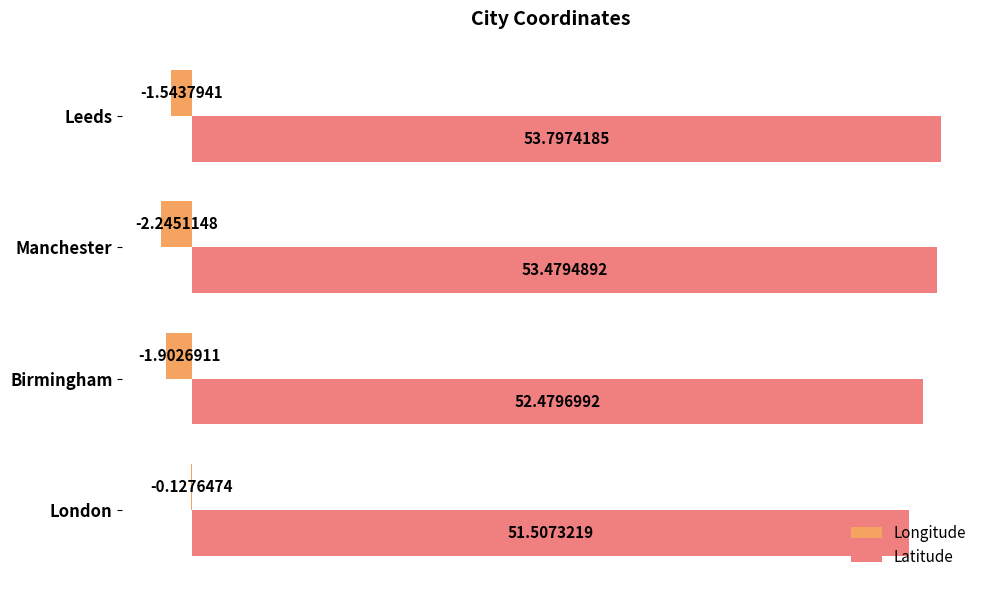

Which series changed the most between Birmingham and Manchester?

Latitude